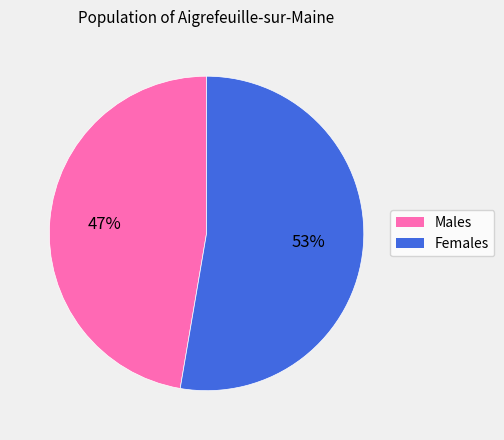

True or false: Females accounts for 43% of the total.

False